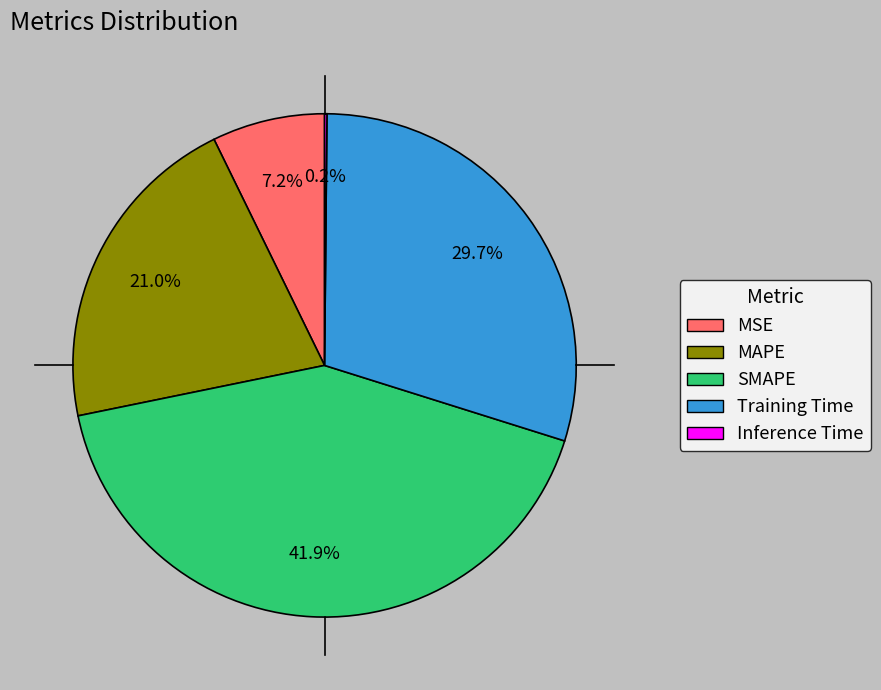

To the nearest percent, what is the difference between the SMAPE and Training Time slice percentages?

12%